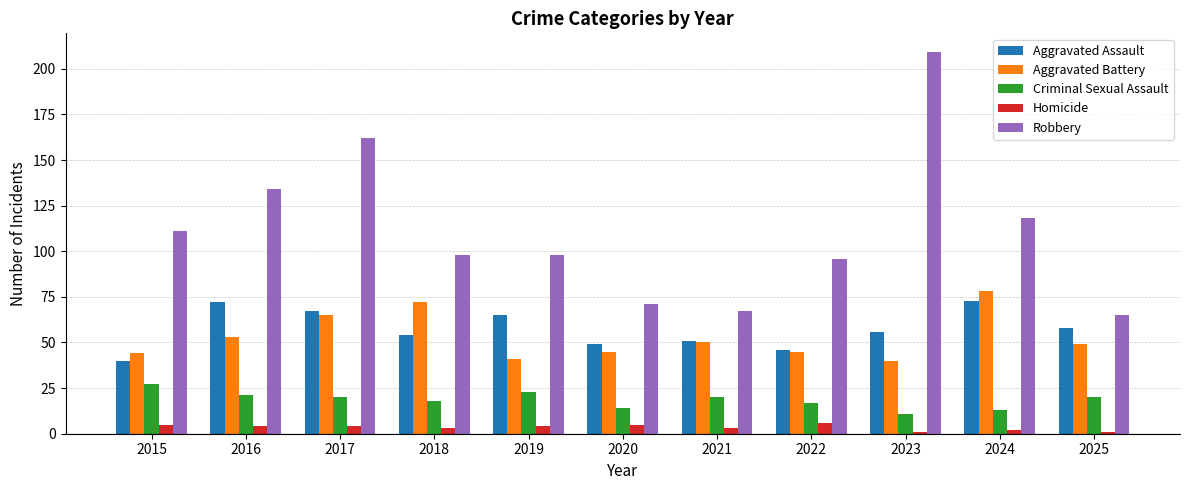

What is the maximum value for Homicide?

6